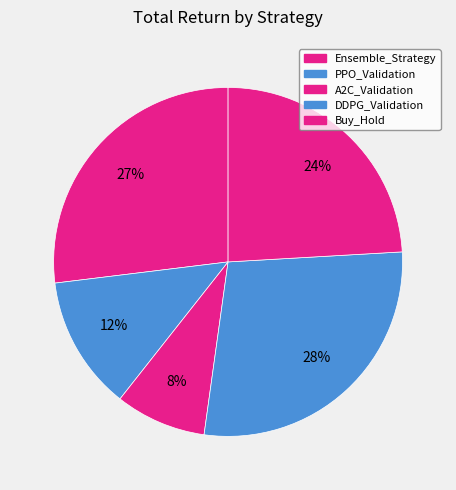

Count the number of slices in the pie.

5